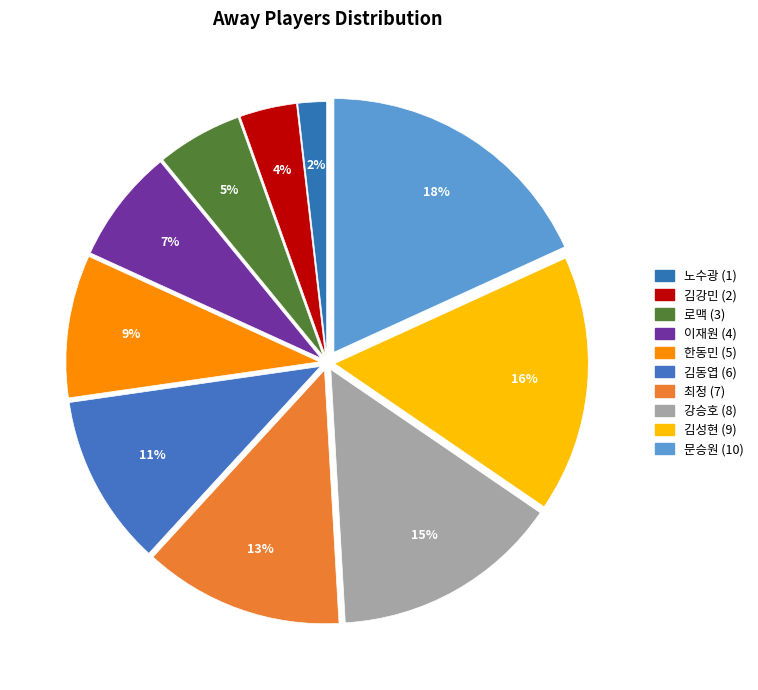

How many slices are in this pie chart?

10